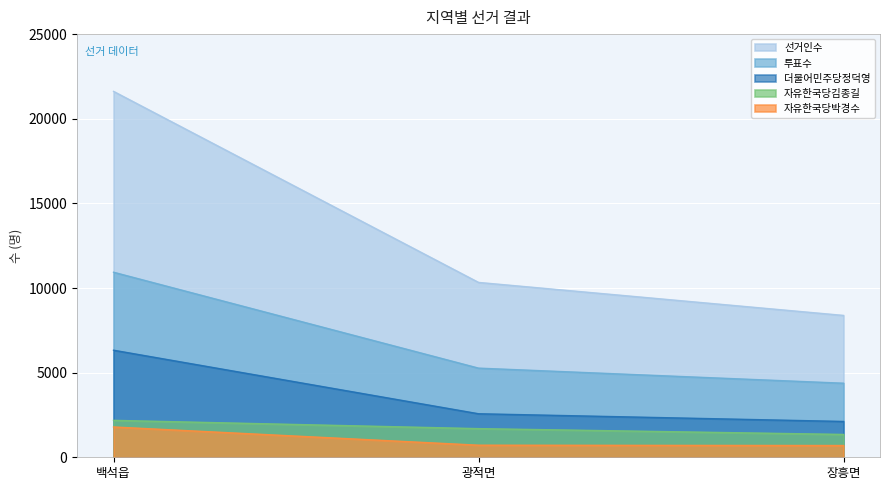

Which series has the largest total across all categories?

선거인수